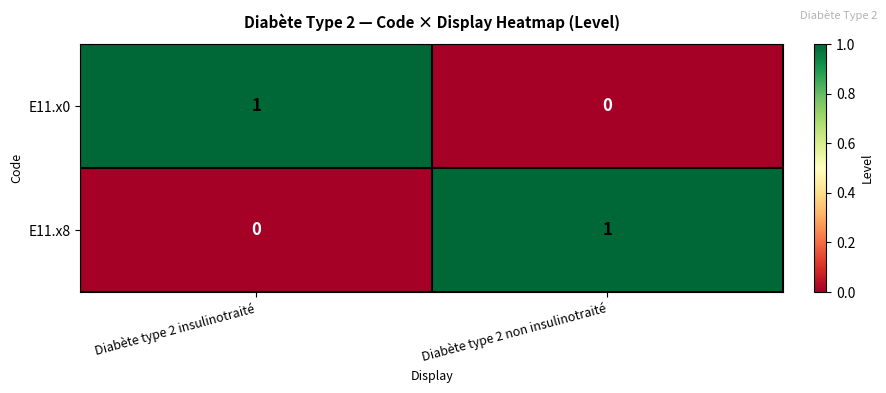

Is it true that E11.x8 equals 0 at Diabète type 2 insulinotraité?

True